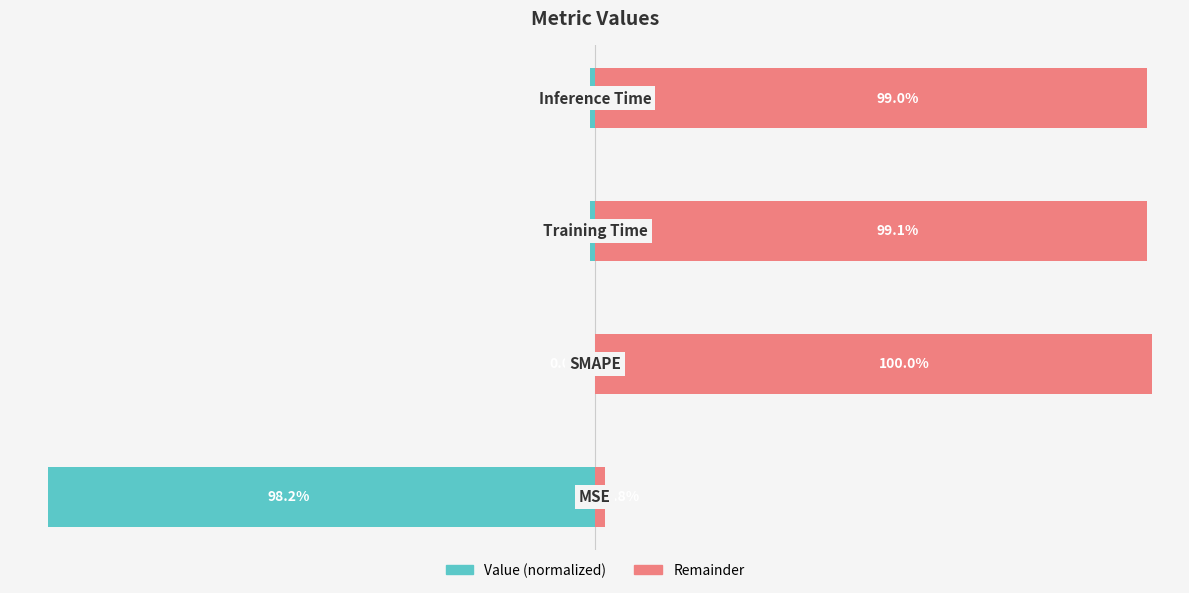

Which series has the largest total across all categories?

Remainder